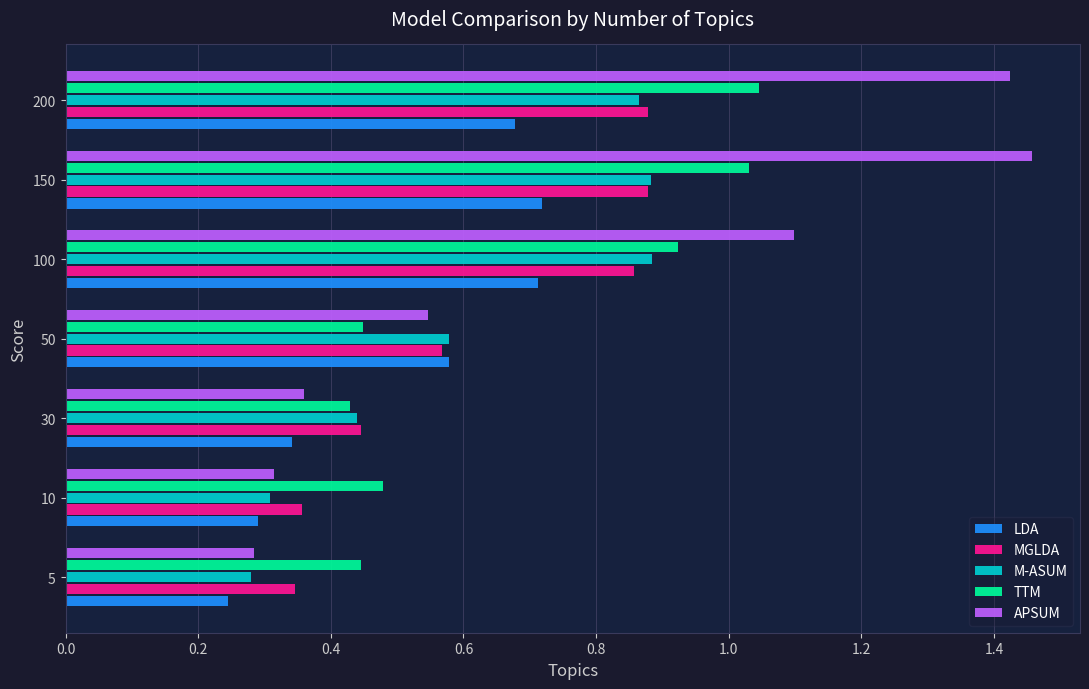

Which series has the largest range (max minus min)?

APSUM